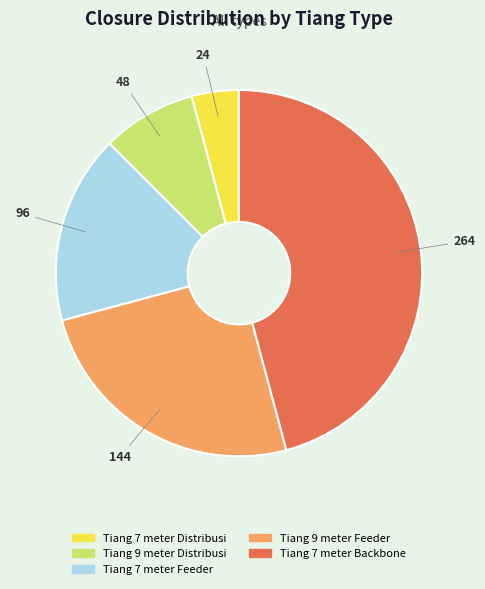

Is it true that Tiang 7 meter Feeder is 17% of the pie?

True